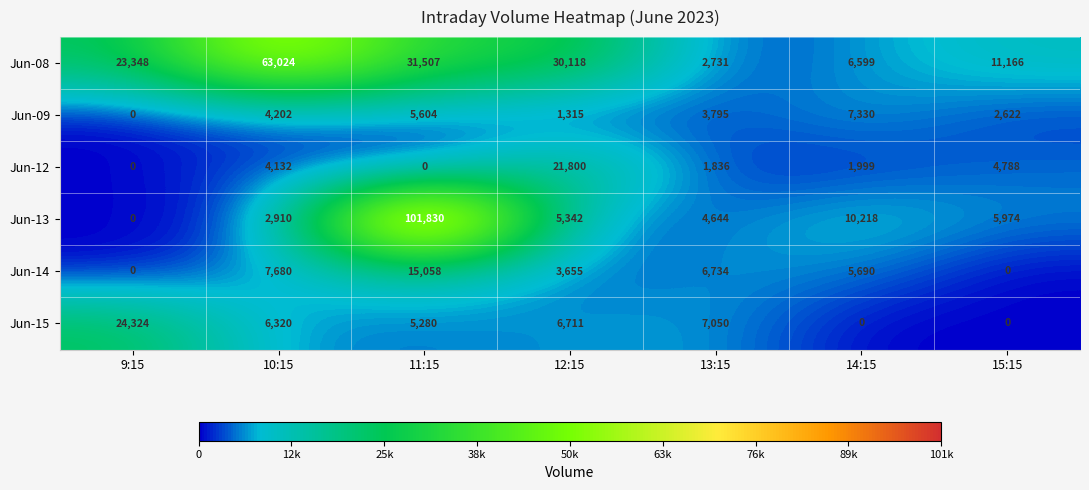

Count the Jun-09 values in the range 1315 to 5604.

5